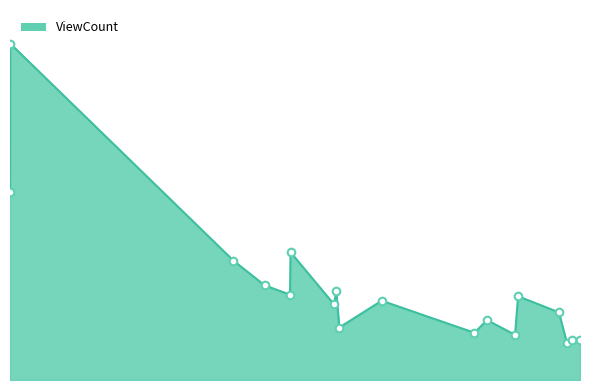

Is this an area chart (filled region under the line)?

Yes